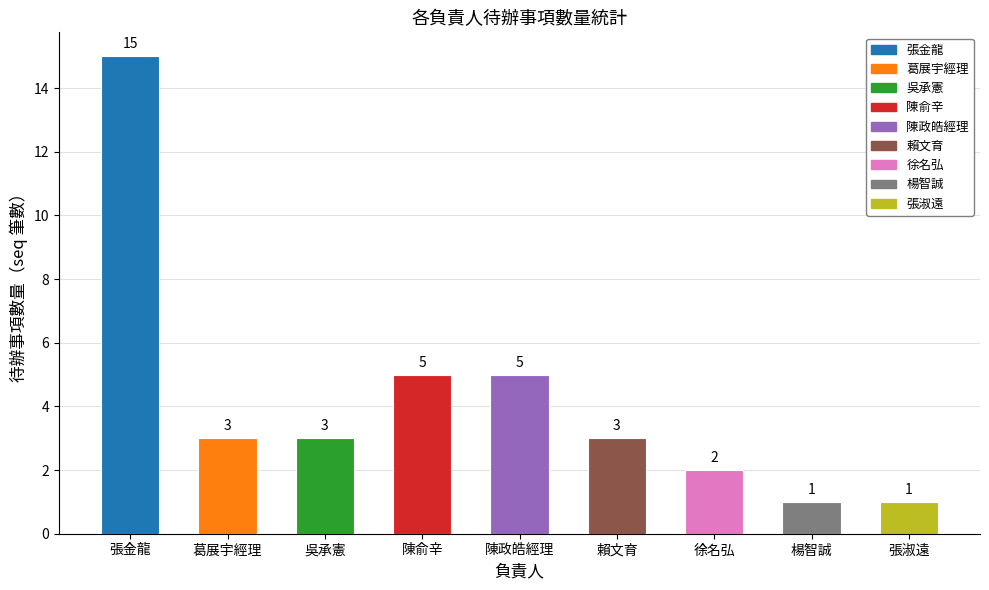

What position from the left is 葛展宇經理?

2